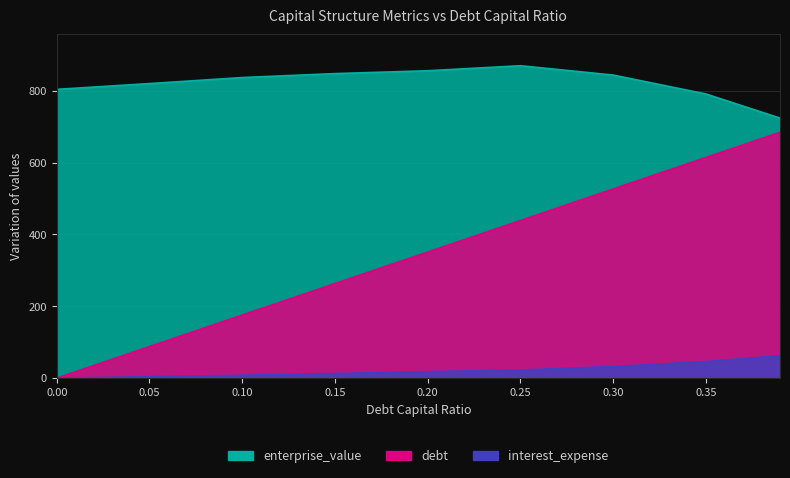

How many data points in enterprise_value are less than 837?

4